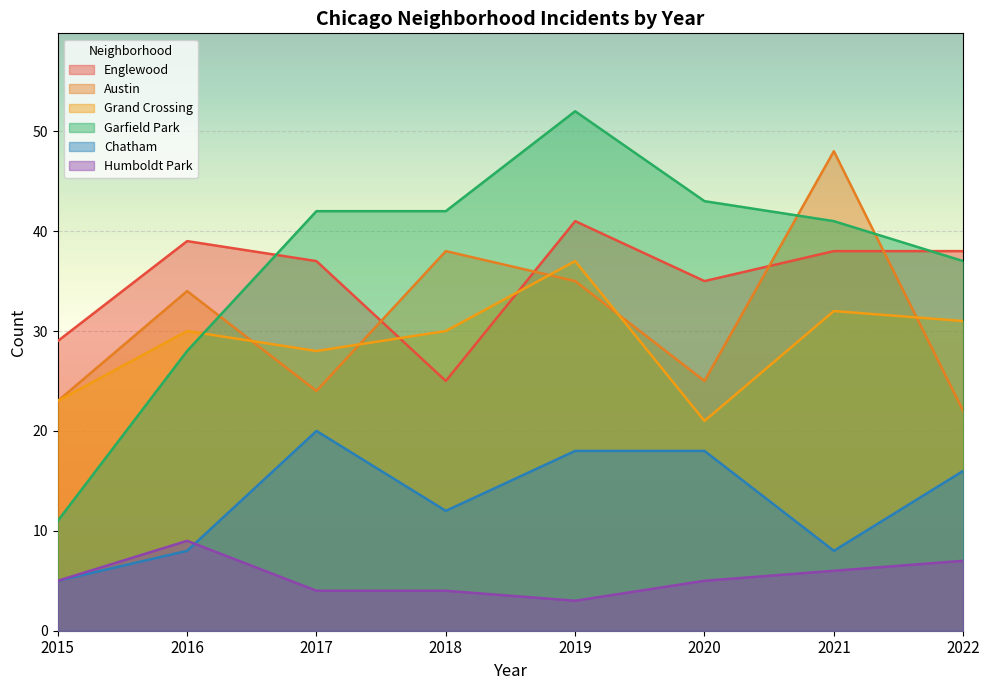

What is the difference between the highest and lowest values at 2015?

24